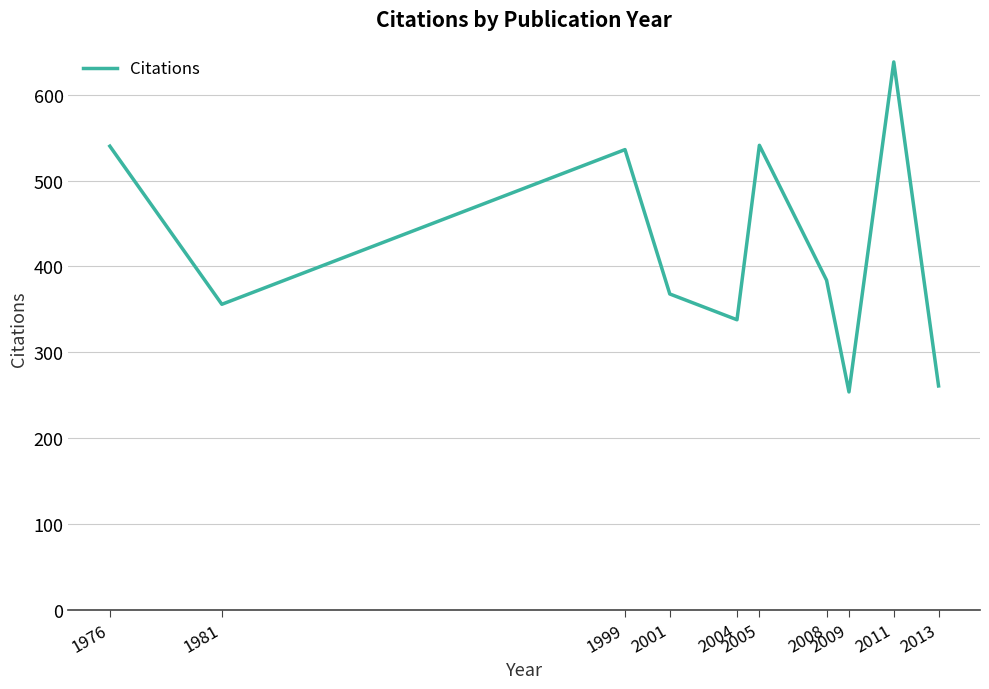

What is the difference between the values at 1999 and 2008?

152